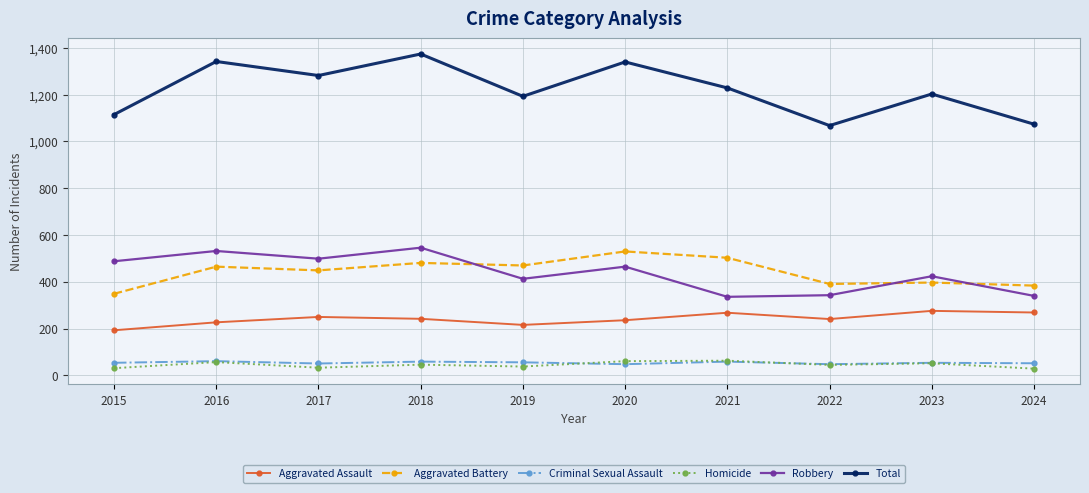

What is the value of the Aggravated Battery point at the 4th from the left?

481